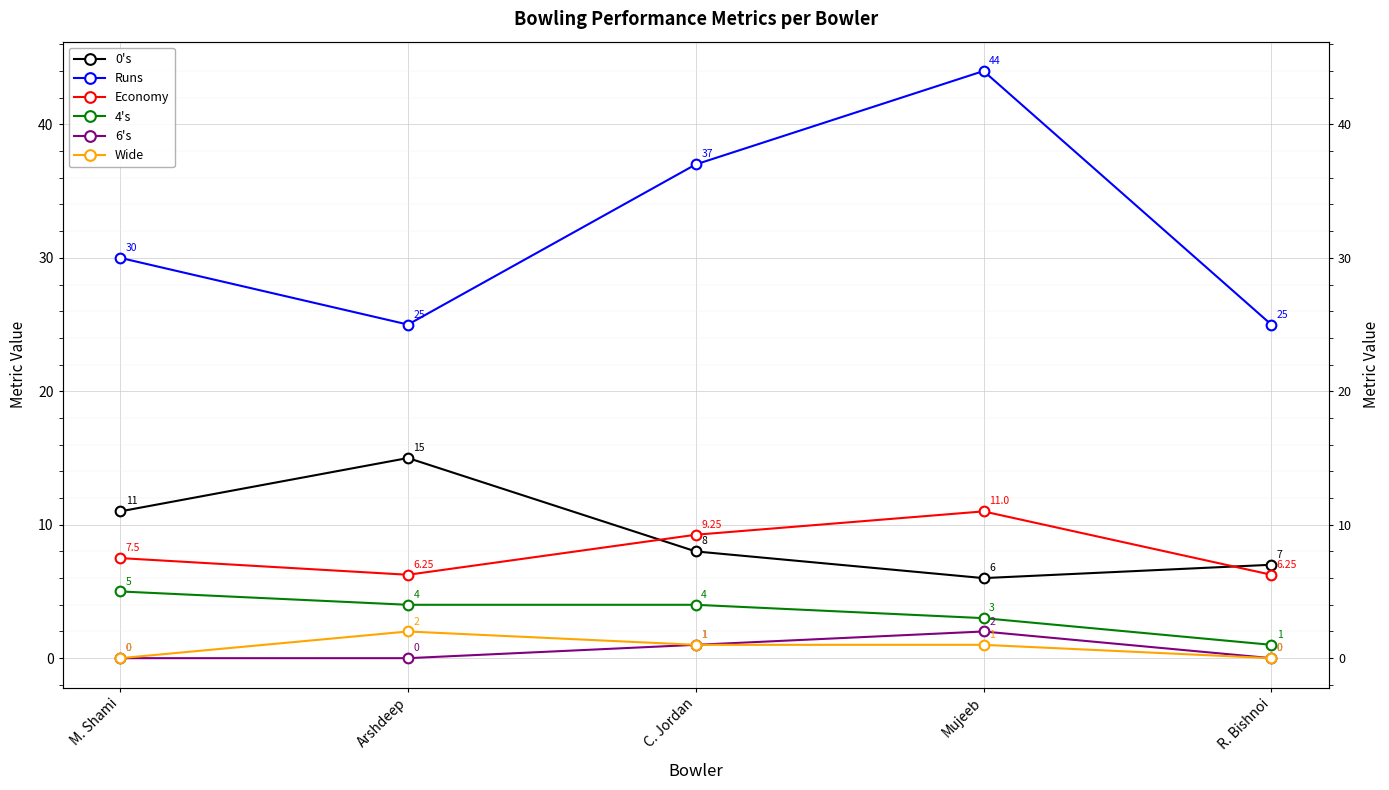

True or false: 4's has a value of 5.0 at M. Shami.

True